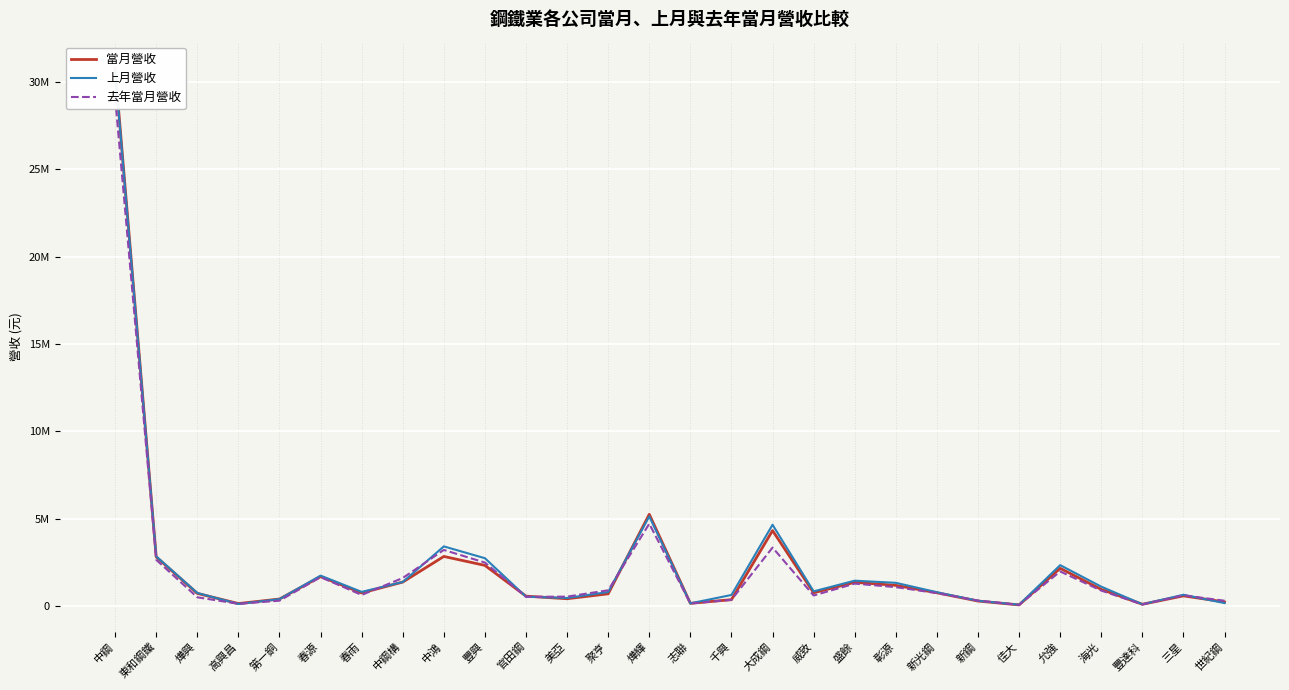

What are all the series names shown in the legend?

當月營收, 上月營收, 去年當月營收